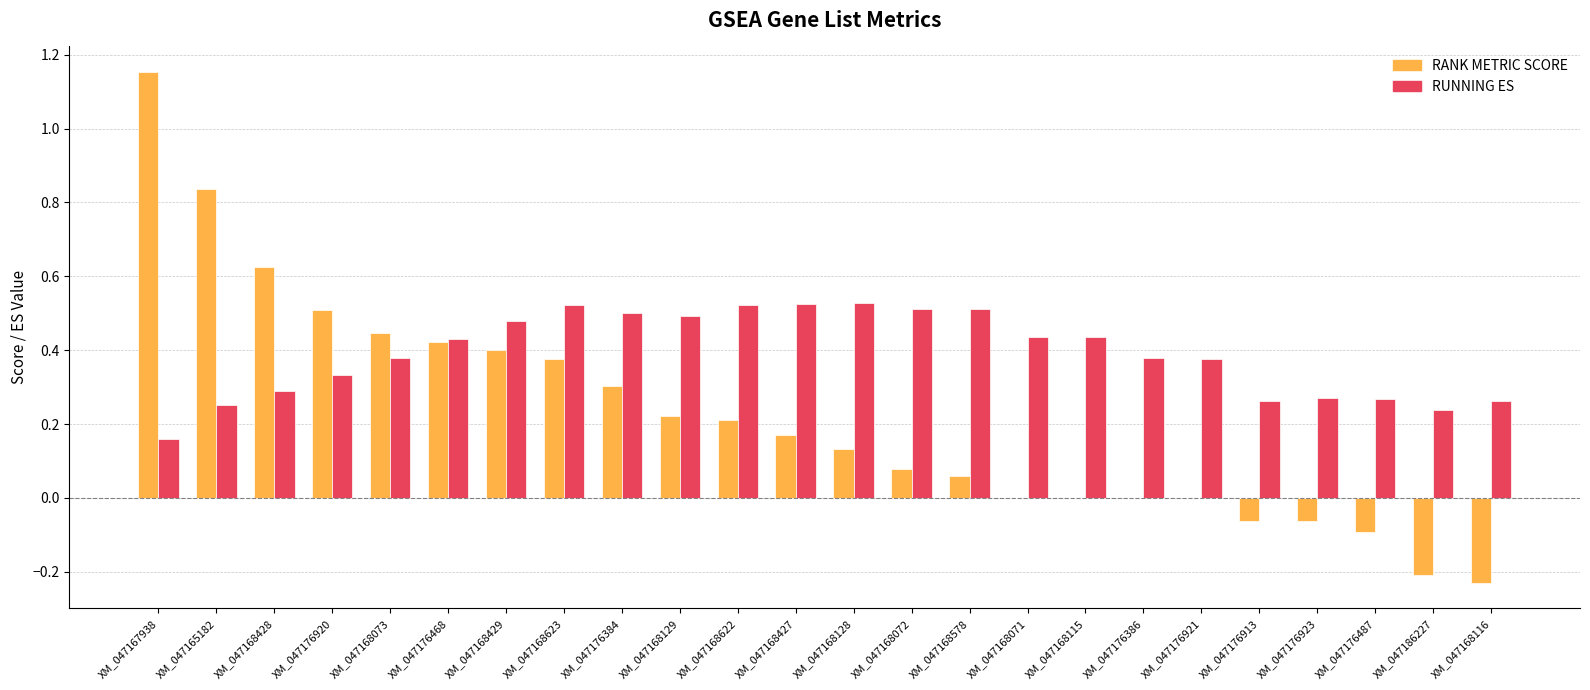

What are all the series names shown in the legend?

RANK METRIC SCORE, RUNNING ES